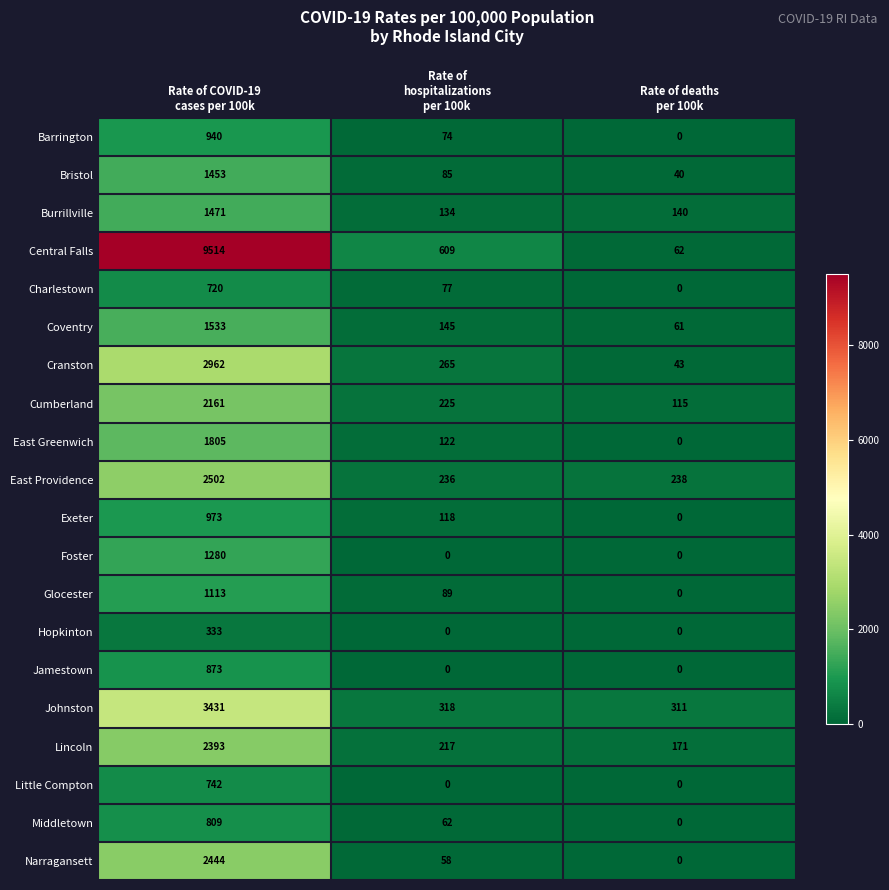

Which series has the largest total across all categories?

Central Falls